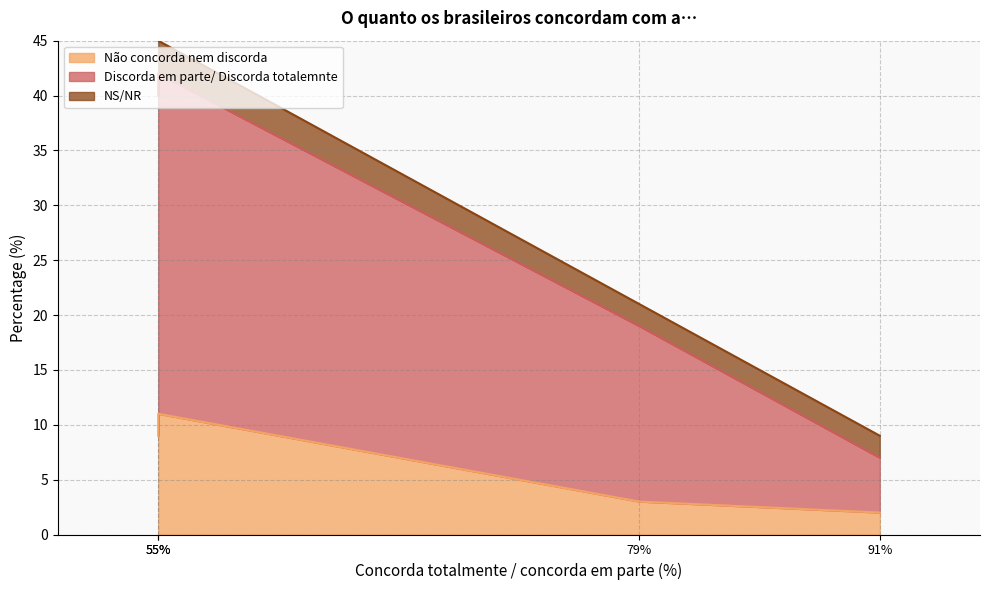

True or false: NS/NR has more than 0 points higher than both neighbors.

False